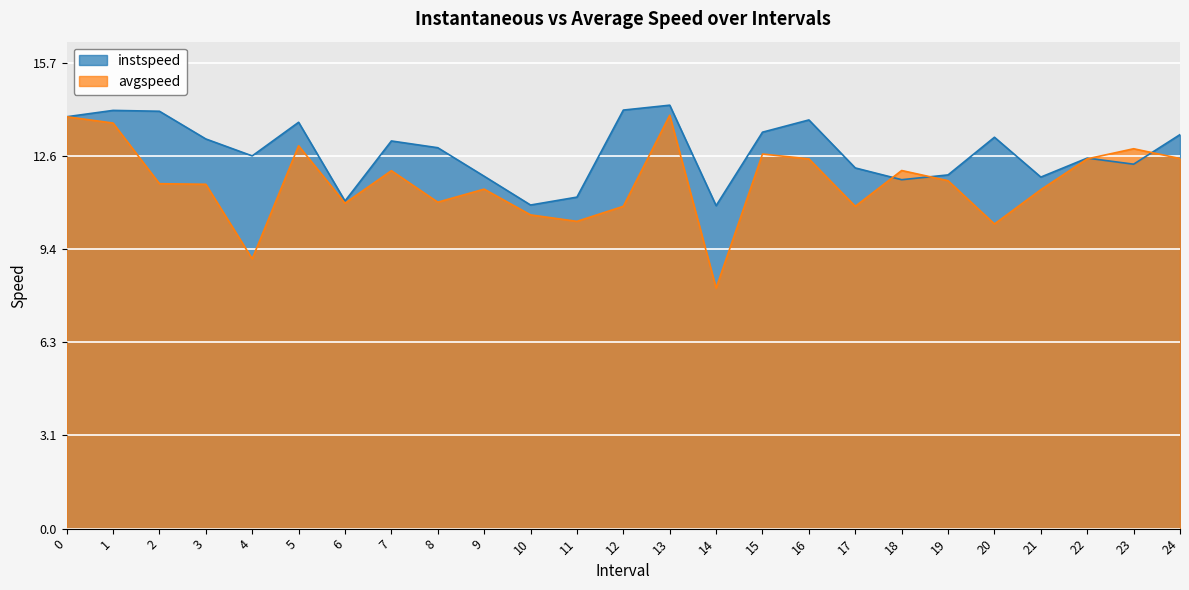

Between which two adjacent categories do instspeed and avgspeed first intersect?

17 and 18